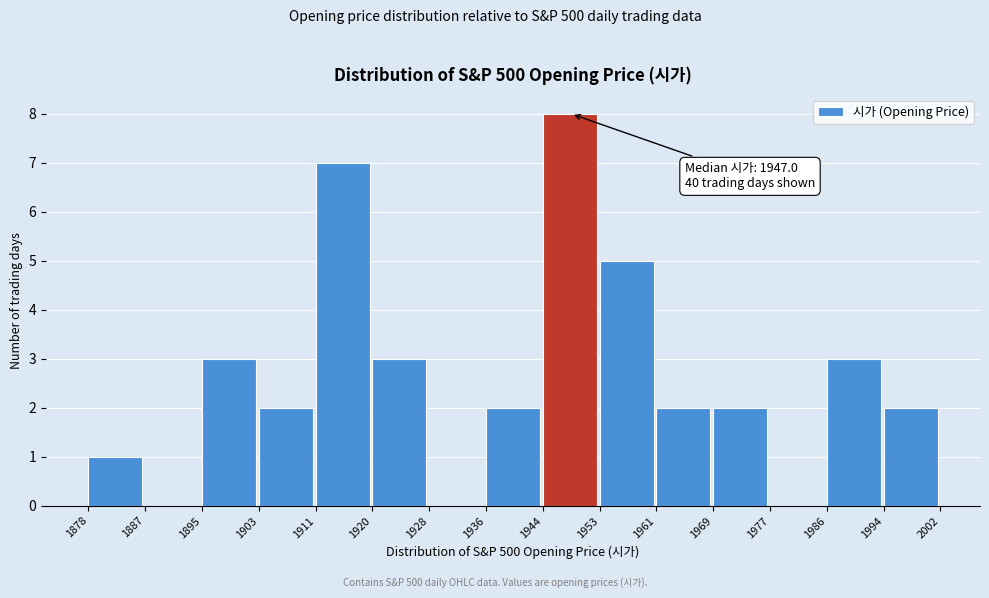

Over which range of the x-axis is the bar tallest?

1944 to 1953